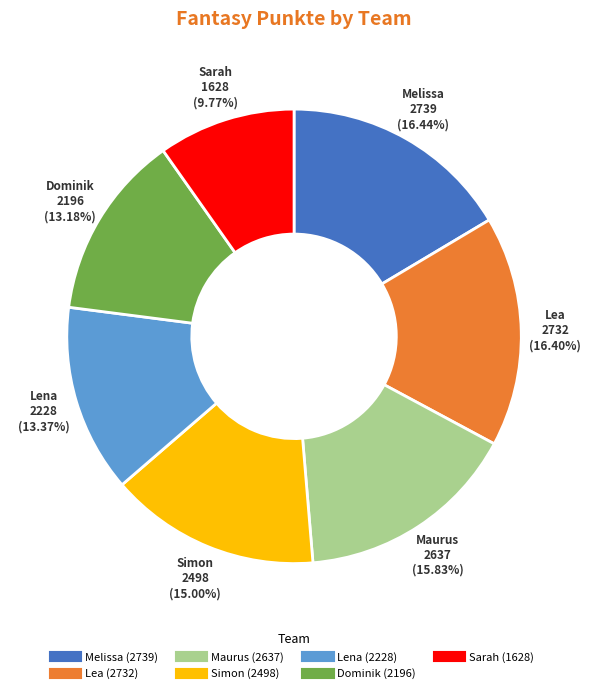

What percentage do Simon and Dominik together represent?

28.2%